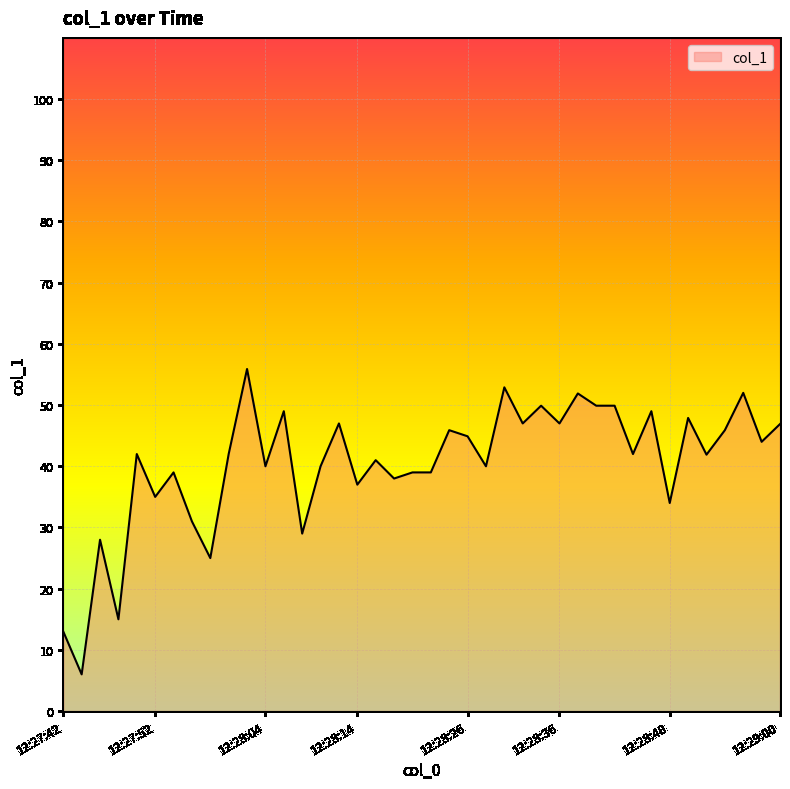

What is the smallest value displayed?

6.0